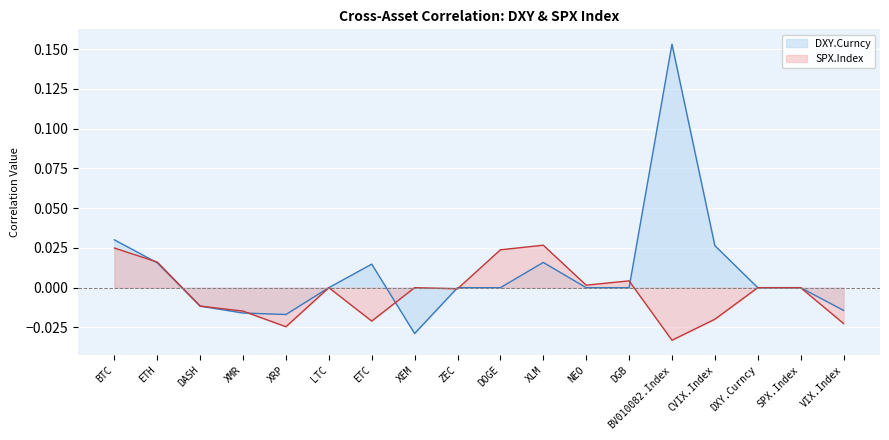

How many lines are shown in the chart?

2